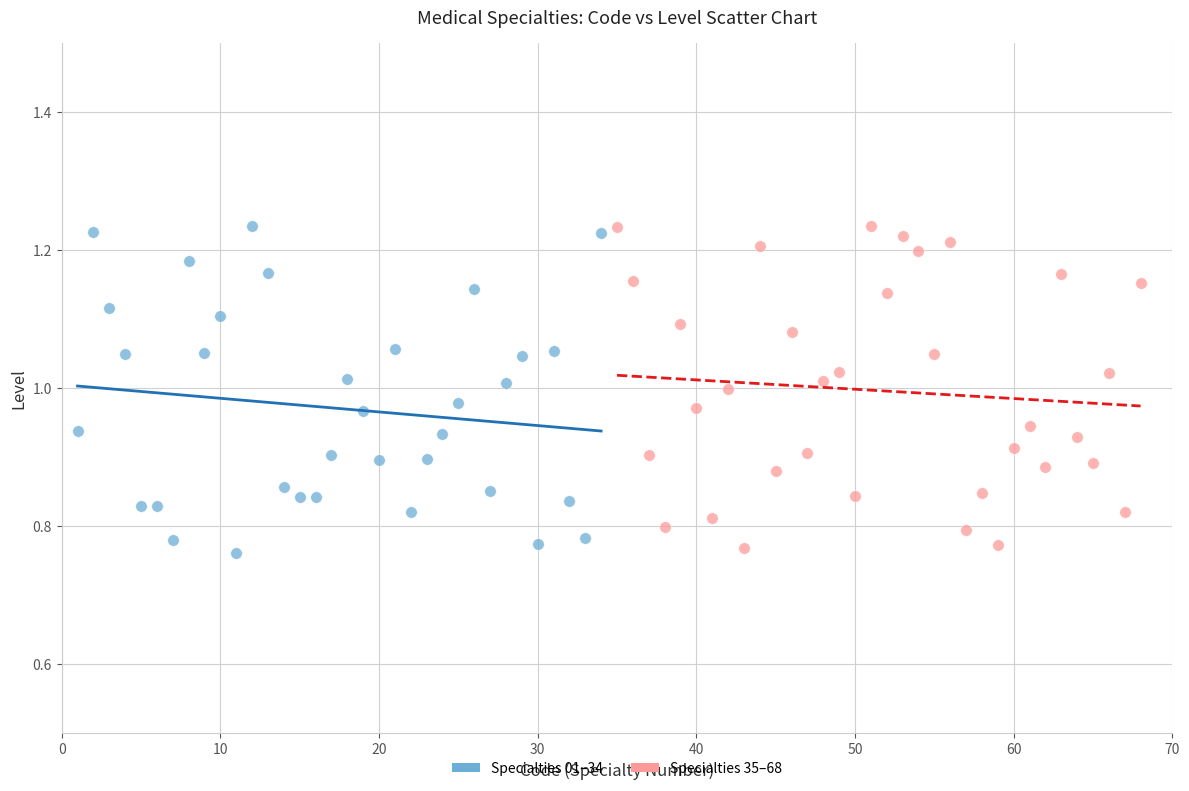

What are all the series names shown in the legend?

Specialties 01–34, Specialties 35–68